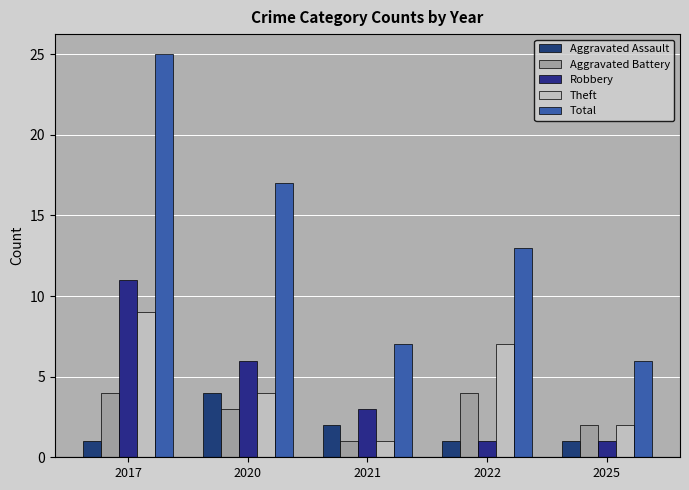

True or false: Aggravated Assault has a value of 1 at 2017.

True